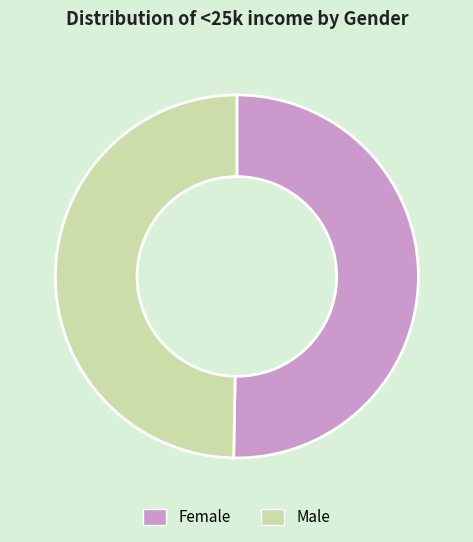

Count the number of slices in the pie.

2